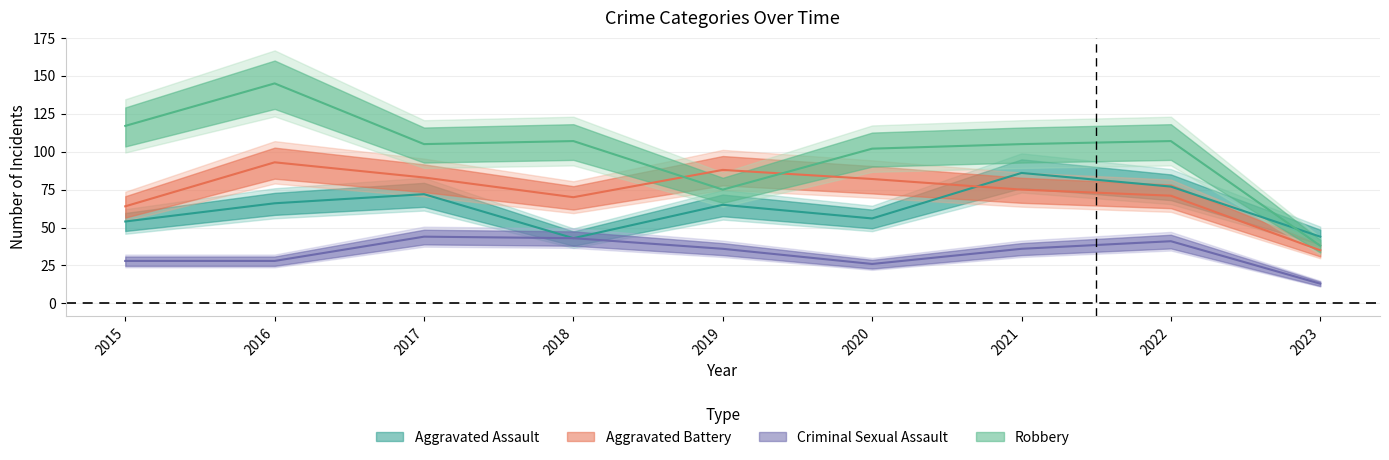

Rank the series at 2021 from lowest to highest value.

Criminal Sexual Assault, Aggravated Battery, Aggravated Assault, Robbery